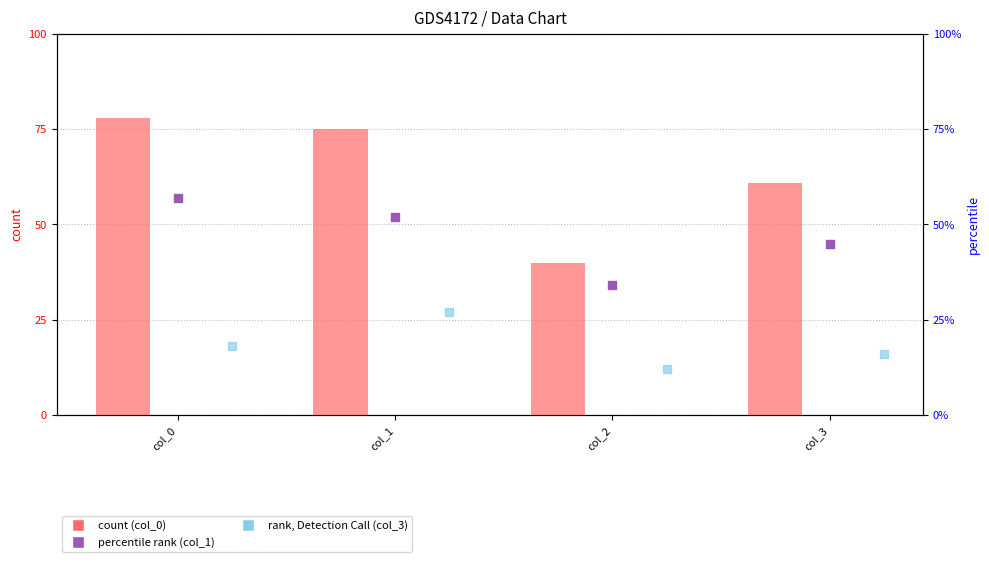

Is the value of col_3 at col_3 greater than the value of col_0 at col_3?

No